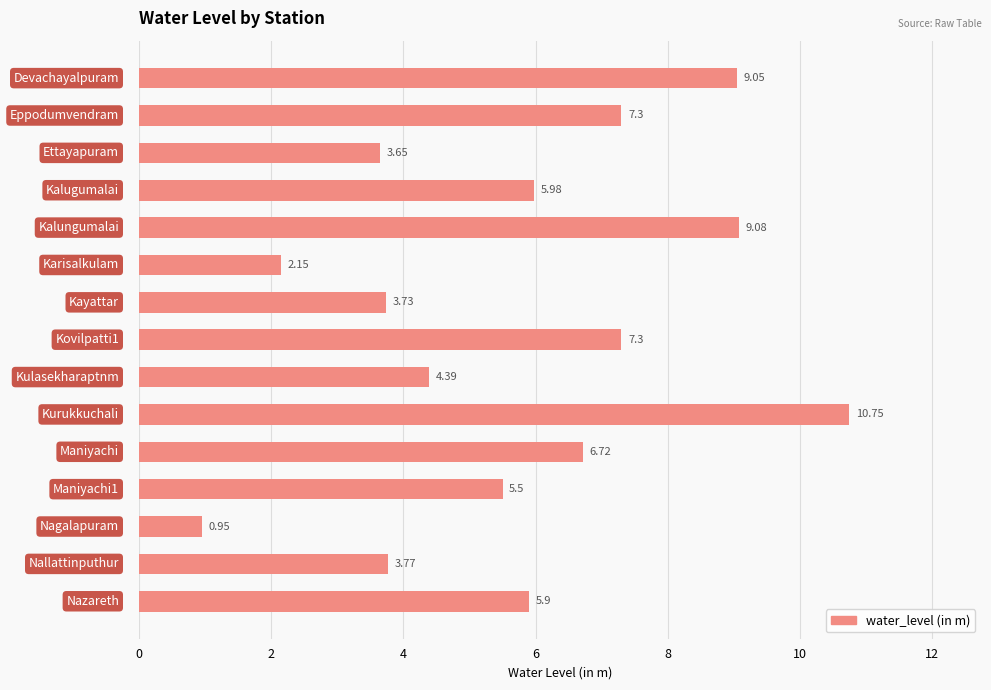

What is the difference between the maximum and second lowest values?

8.6